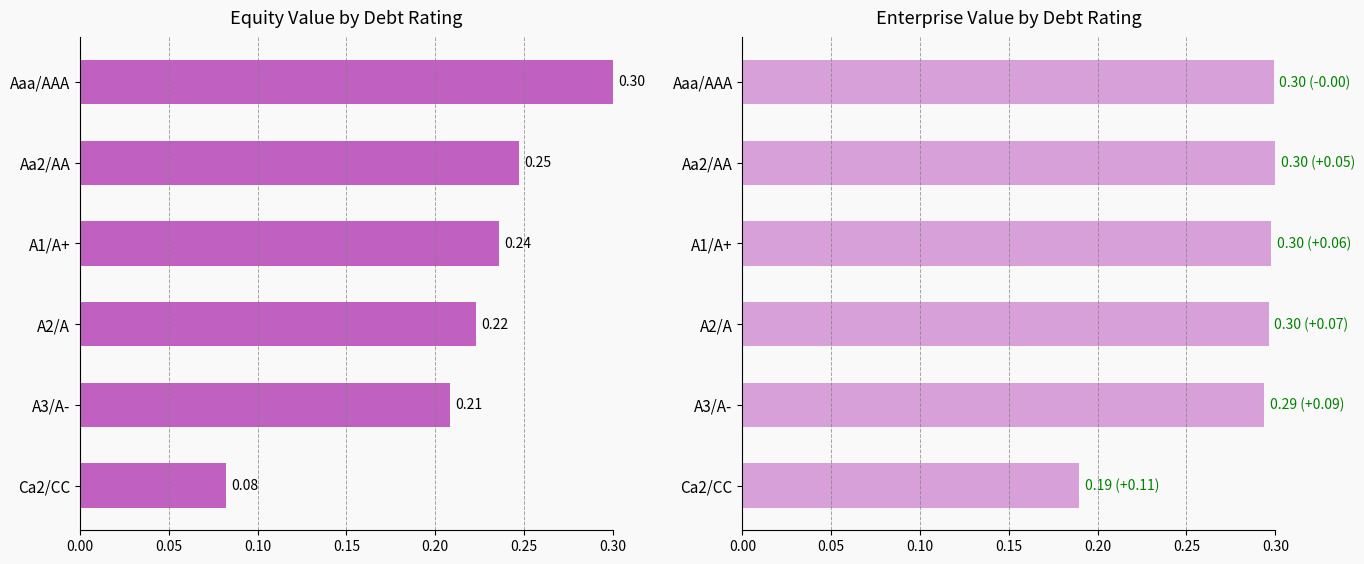

What is the value of the enterprise_value bar at the 1st from the left?

0.3